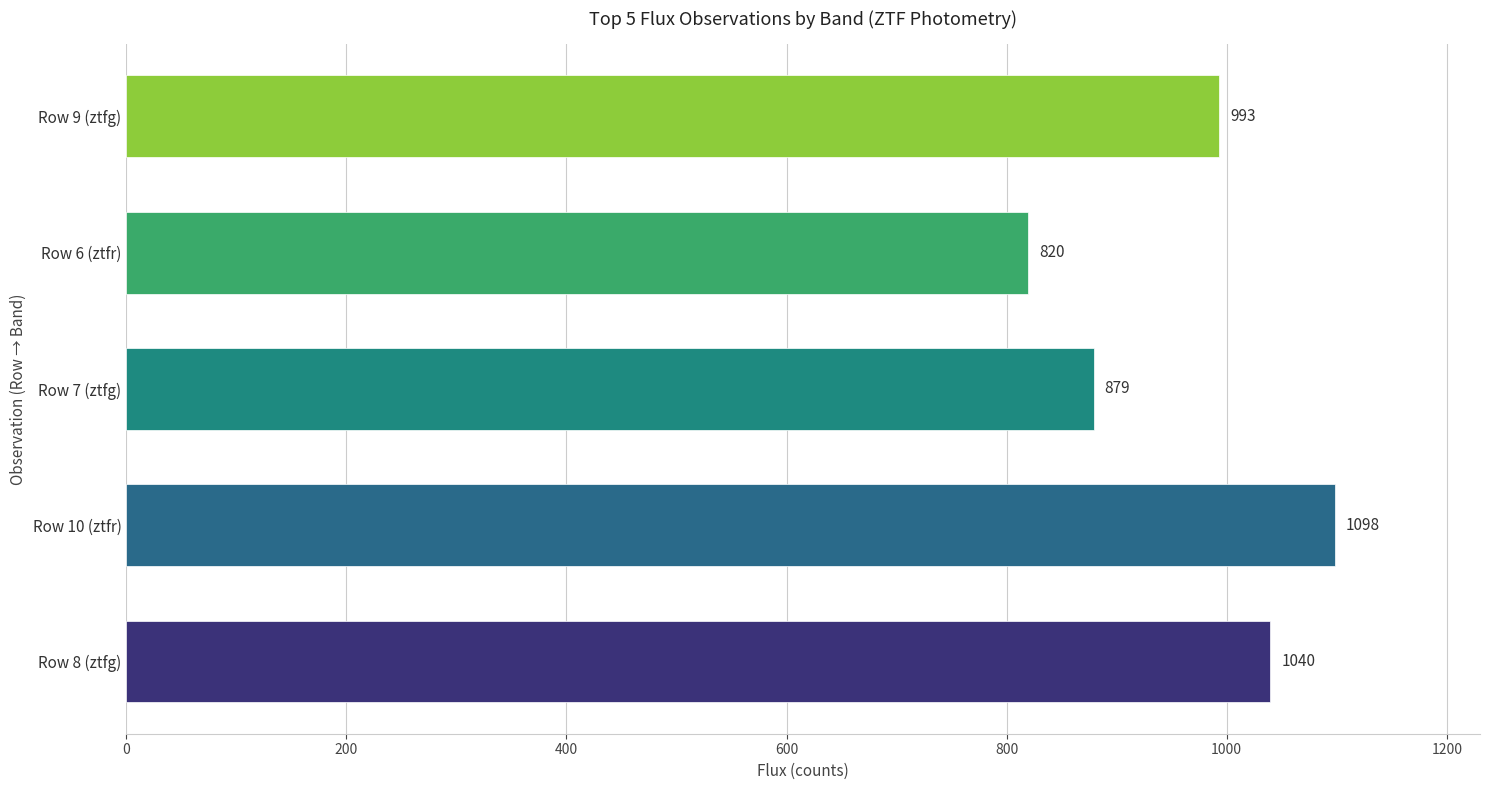

Does the chart contain stacked bars?

No